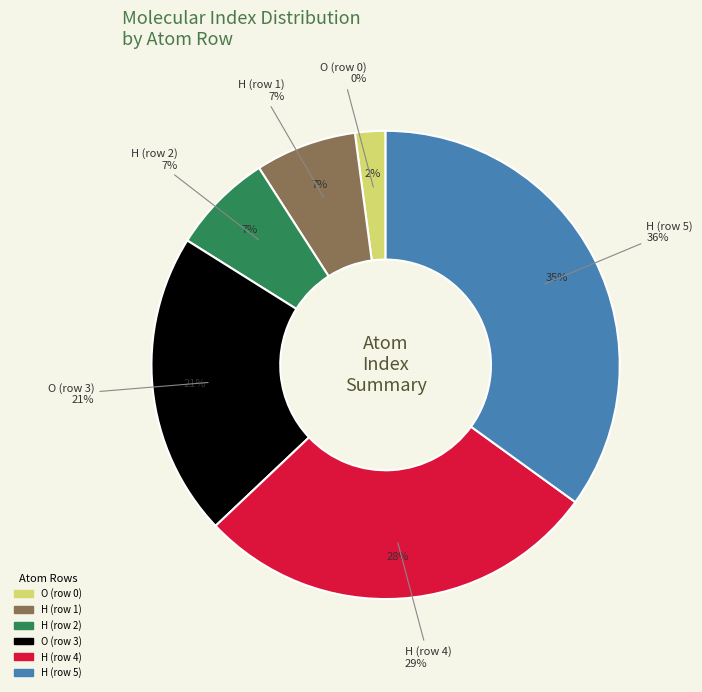

To the nearest percent, what is the combined percentage of H (row 1) and H (row 5)?

43%